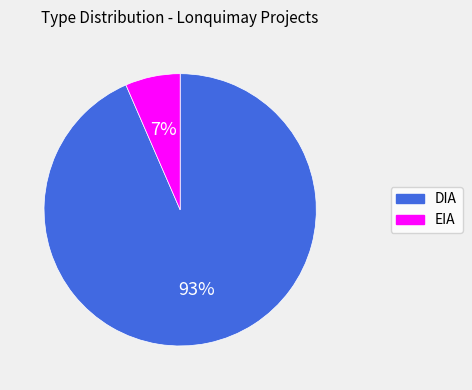

Rank the categories by value from lowest to highest.

EIA, DIA